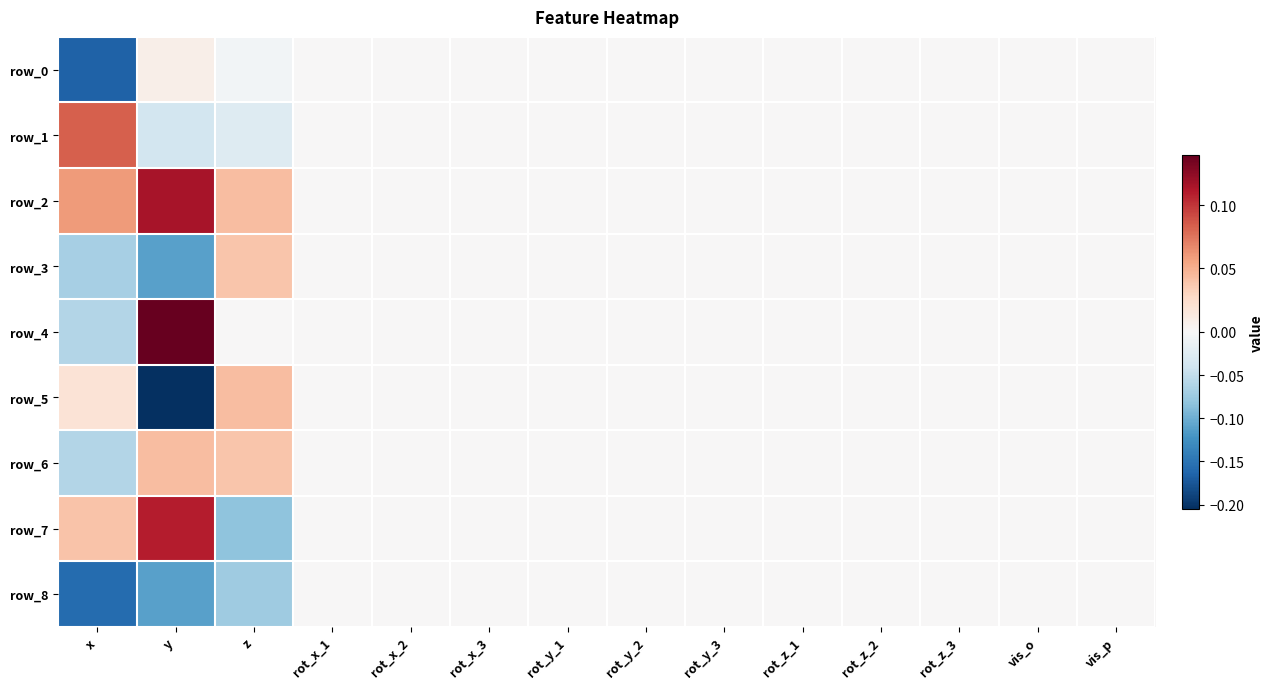

Reading left to right, list all the values displayed in this chart.

row_0: x=-0.2	y=0.0	z=-0.0	rot_x_1=0.0	rot_x_2=0.0	rot_x_3=0.0	rot_y_1=0.0	rot_y_2=0.0	rot_y_3=0.0	rot_z_1=0.0	rot_z_2=0.0	rot_z_3=0.0	vis_o=0.0	vis_p=0.0
row_1: x=0.1	y=-0.0	z=-0.0	rot_x_1=0.0	rot_x_2=0.0	rot_x_3=0.0	rot_y_1=0.0	rot_y_2=0.0	rot_y_3=0.0	rot_z_1=0.0	rot_z_2=0.0	rot_z_3=0.0	vis_o=0.0	vis_p=0.0
row_2: x=0.1	y=0.1	z=0.0	rot_x_1=0.0	rot_x_2=0.0	rot_x_3=0.0	rot_y_1=0.0	rot_y_2=0.0	rot_y_3=0.0	rot_z_1=0.0	rot_z_2=0.0	rot_z_3=0.0	vis_o=0.0	vis_p=0.0
row_3: x=-0.1	y=-0.1	z=0.0	rot_x_1=0.0	rot_x_2=0.0	rot_x_3=0.0	rot_y_1=0.0	rot_y_2=0.0	rot_y_3=0.0	rot_z_1=0.0	rot_z_2=0.0	rot_z_3=0.0	vis_o=0.0	vis_p=0.0
row_4: x=-0.1	y=0.1	z=0.0	rot_x_1=0.0	rot_x_2=0.0	rot_x_3=0.0	rot_y_1=0.0	rot_y_2=0.0	rot_y_3=0.0	rot_z_1=0.0	rot_z_2=0.0	rot_z_3=0.0	vis_o=0.0	vis_p=0.0
row_5: x=0.0	y=-0.2	z=0.0	rot_x_1=0.0	rot_x_2=0.0	rot_x_3=0.0	rot_y_1=0.0	rot_y_2=0.0	rot_y_3=0.0	rot_z_1=0.0	rot_z_2=0.0	rot_z_3=0.0	vis_o=0.0	vis_p=0.0
row_6: x=-0.1	y=0.0	z=0.0	rot_x_1=0.0	rot_x_2=0.0	rot_x_3=0.0	rot_y_1=0.0	rot_y_2=0.0	rot_y_3=0.0	rot_z_1=0.0	rot_z_2=0.0	rot_z_3=0.0	vis_o=0.0	vis_p=0.0
row_7: x=0.0	y=0.1	z=-0.1	rot_x_1=0.0	rot_x_2=0.0	rot_x_3=0.0	rot_y_1=0.0	rot_y_2=0.0	rot_y_3=0.0	rot_z_1=0.0	rot_z_2=0.0	rot_z_3=0.0	vis_o=0.0	vis_p=0.0
row_8: x=-0.2	y=-0.1	z=-0.1	rot_x_1=0.0	rot_x_2=0.0	rot_x_3=0.0	rot_y_1=0.0	rot_y_2=0.0	rot_y_3=0.0	rot_z_1=0.0	rot_z_2=0.0	rot_z_3=0.0	vis_o=0.0	vis_p=0.0